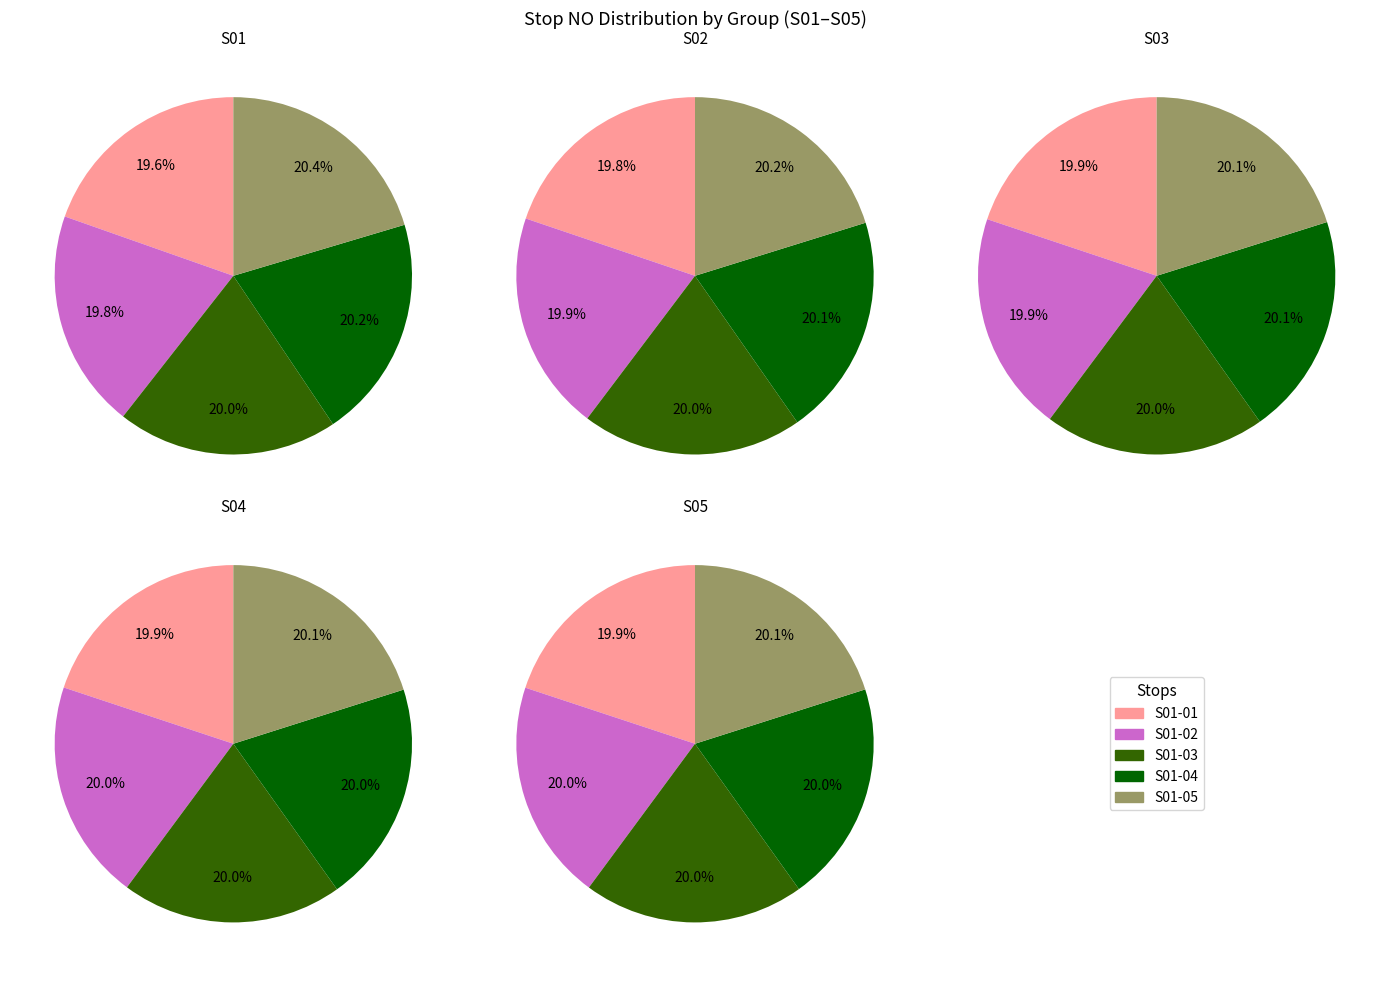

True or false: S01-03 accounts for 20% of the total.

True